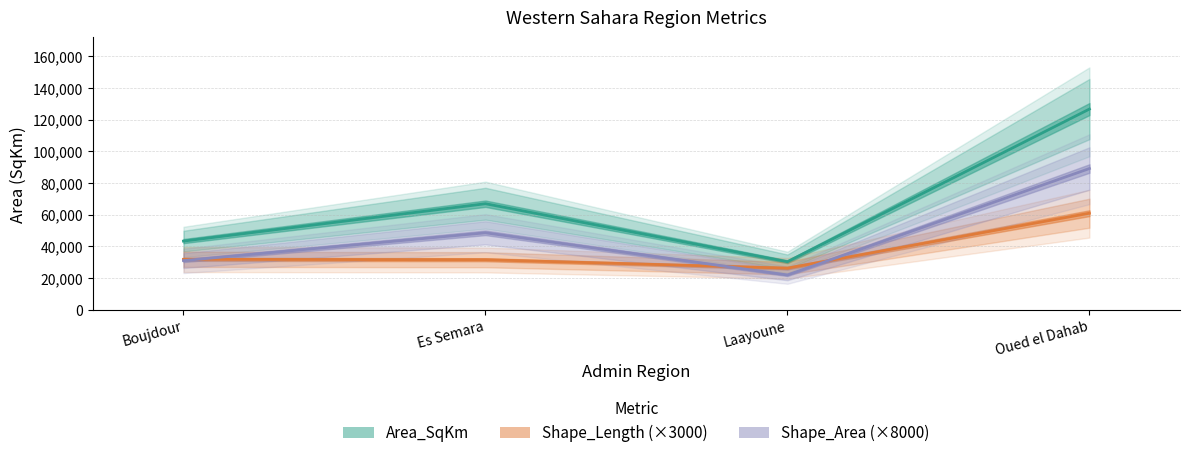

True or false: Shape_Area (×8000) has a value of 48617.5 at Es Semara.

True